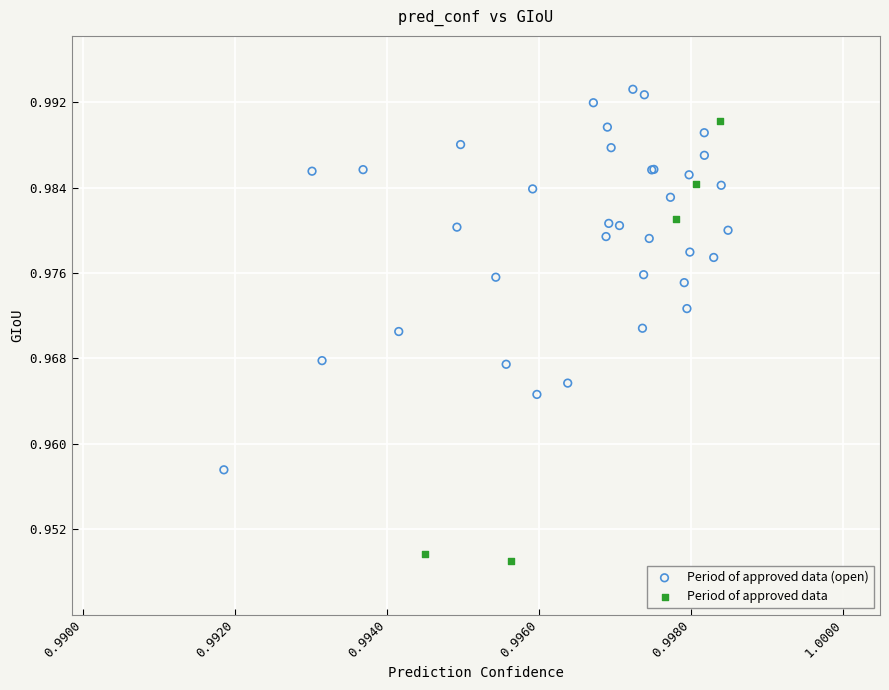

Which series reaches the minimum Y coordinate?

Period of approved data